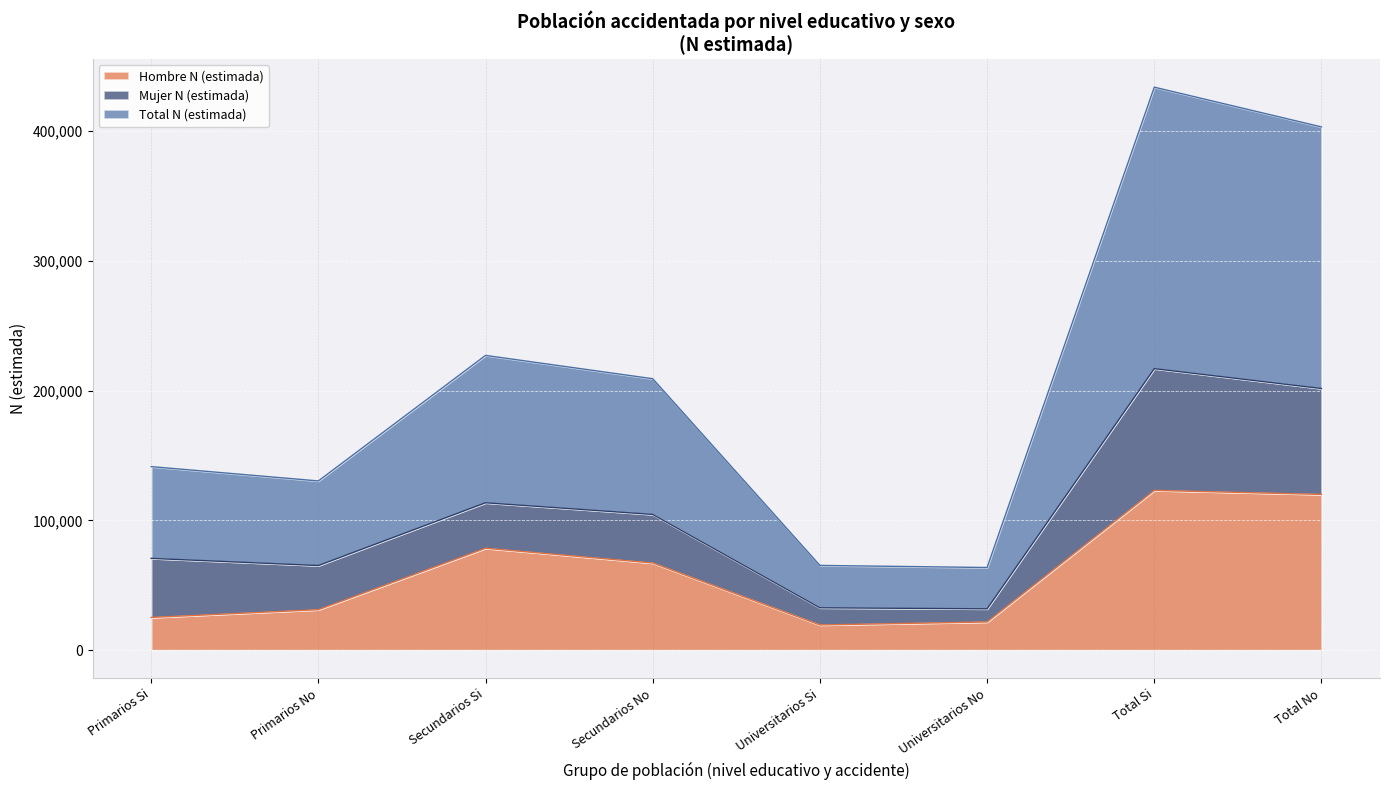

How many interior local peaks does the Total N (estimada) series have?

2